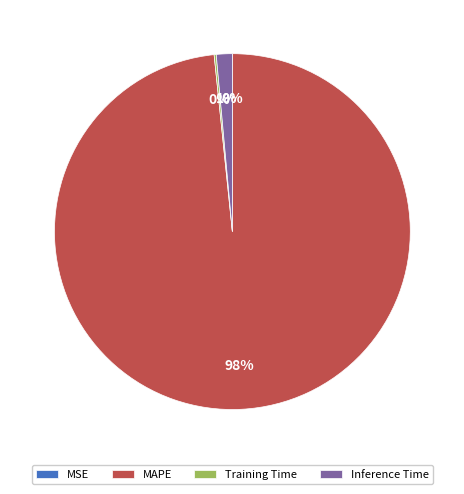

Combined, do Inference Time and MAPE account for over 50%?

Yes